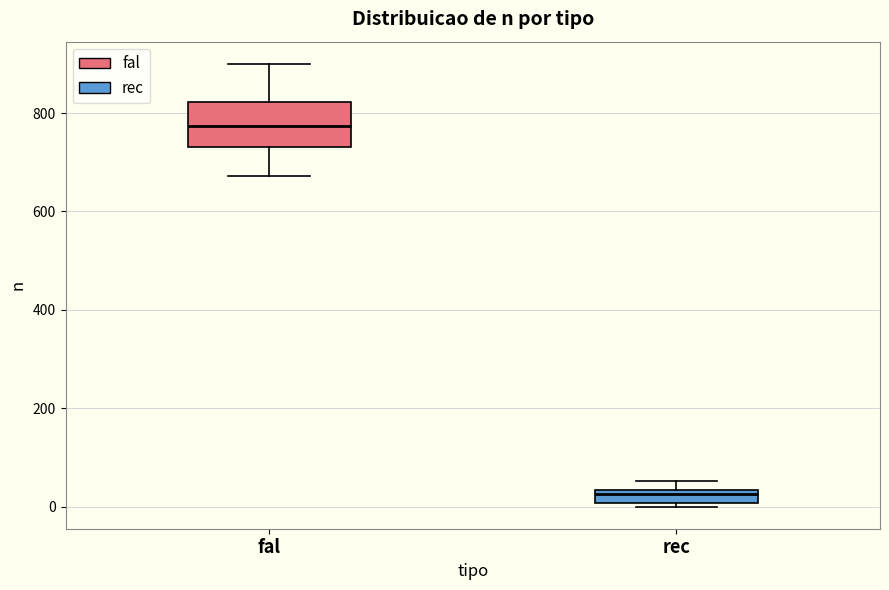

Where does the median line of the box for rec sit on the y-axis? The values are not printed on the chart, so give them approximately, as read against the axis.

20